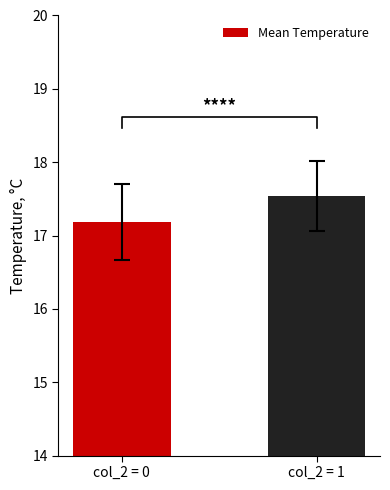

Rank the categories by value from highest to lowest.

col_2 = 1, col_2 = 0